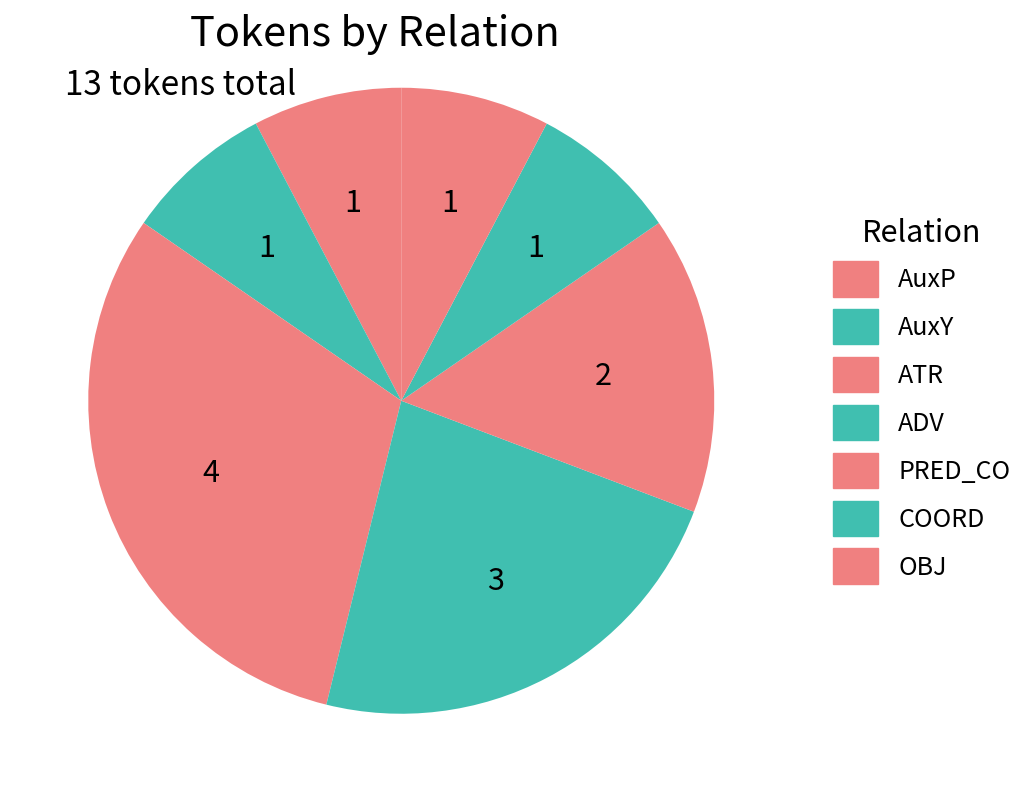

How many segments does this pie chart have?

7